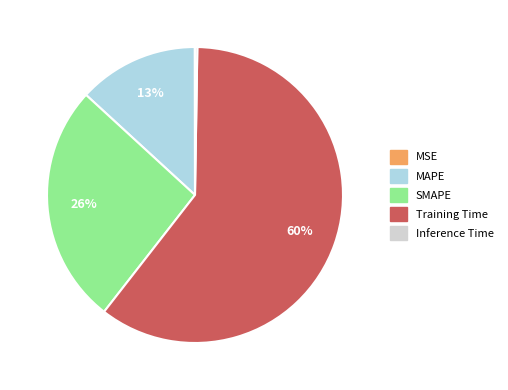

To the nearest percent, what portion does MAPE represent?

13%